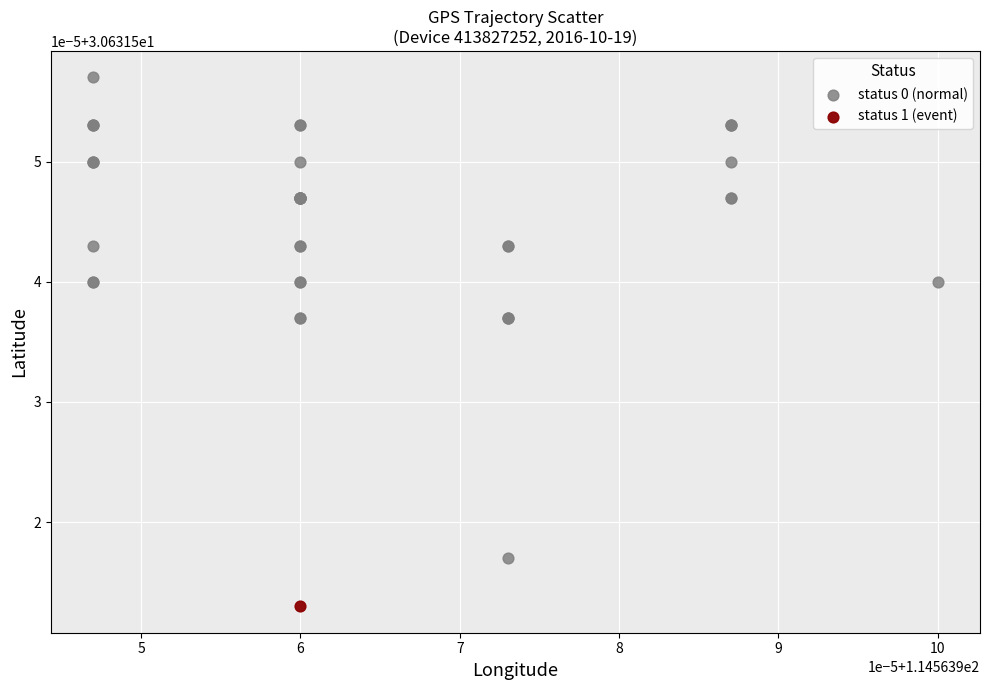

What are all the series names shown in the legend?

status 0 (normal), status 1 (event)